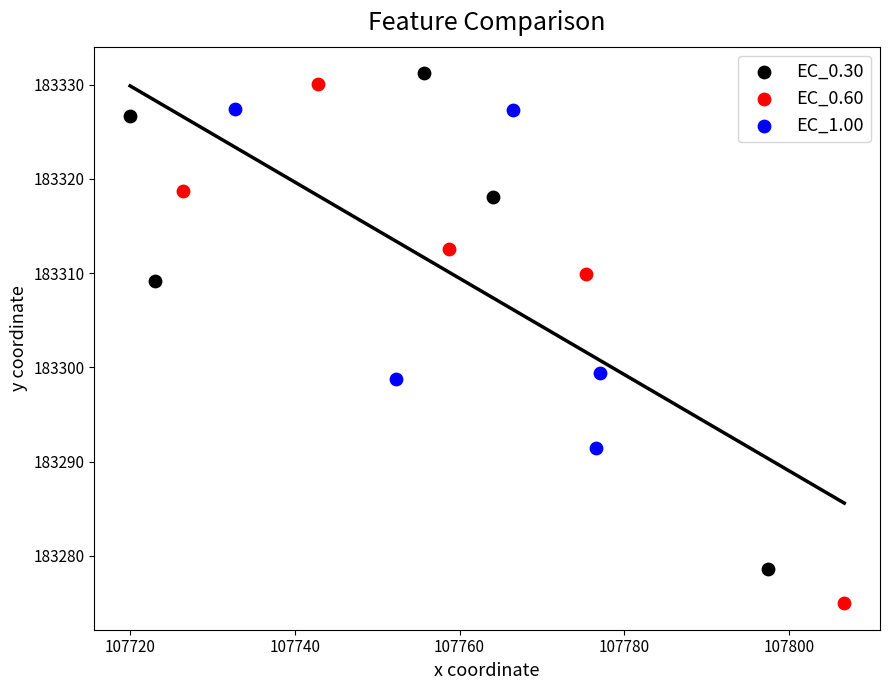

Which series has the widest spread of Y values?

EC_0.60